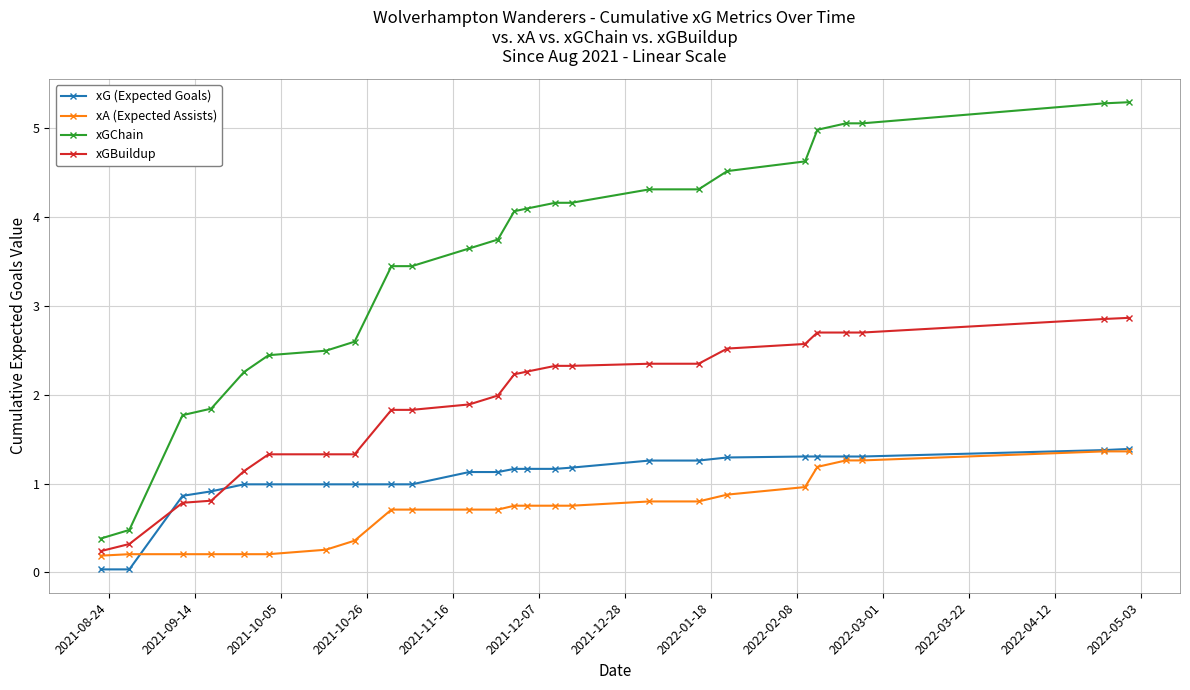

Which series has the largest total across all categories?

xGChain